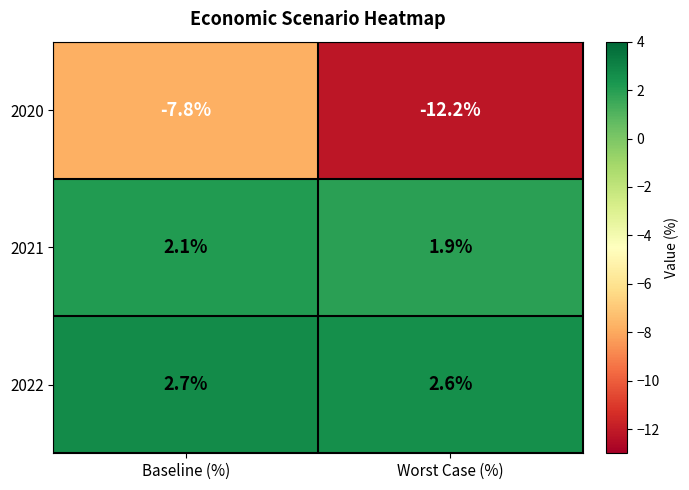

Which series has the widest spread of values?

2020